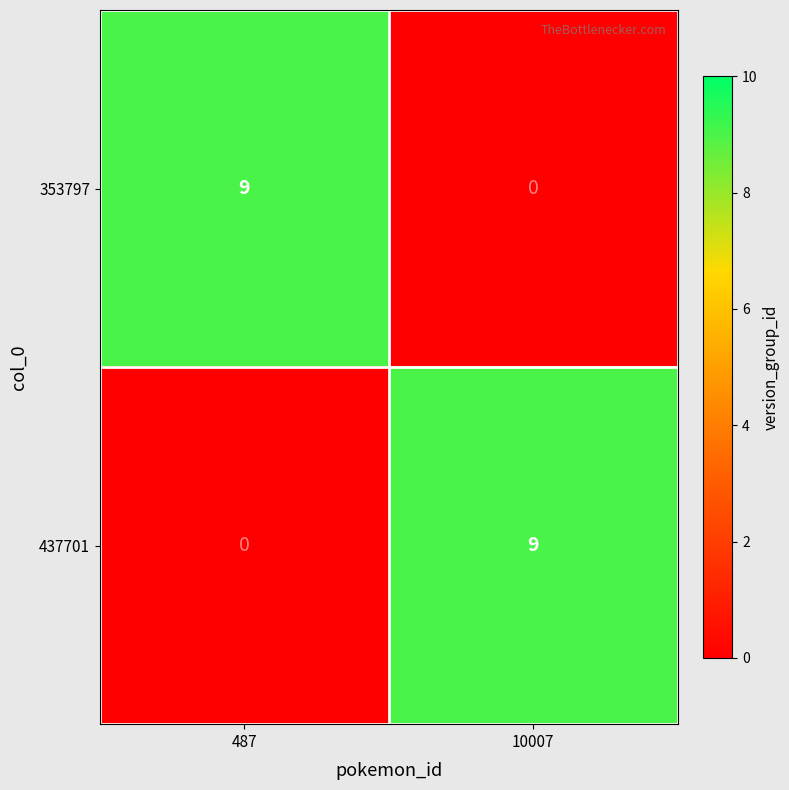

Reading right to left, list all the values displayed in this chart.

353797: 0	9
437701: 9	0